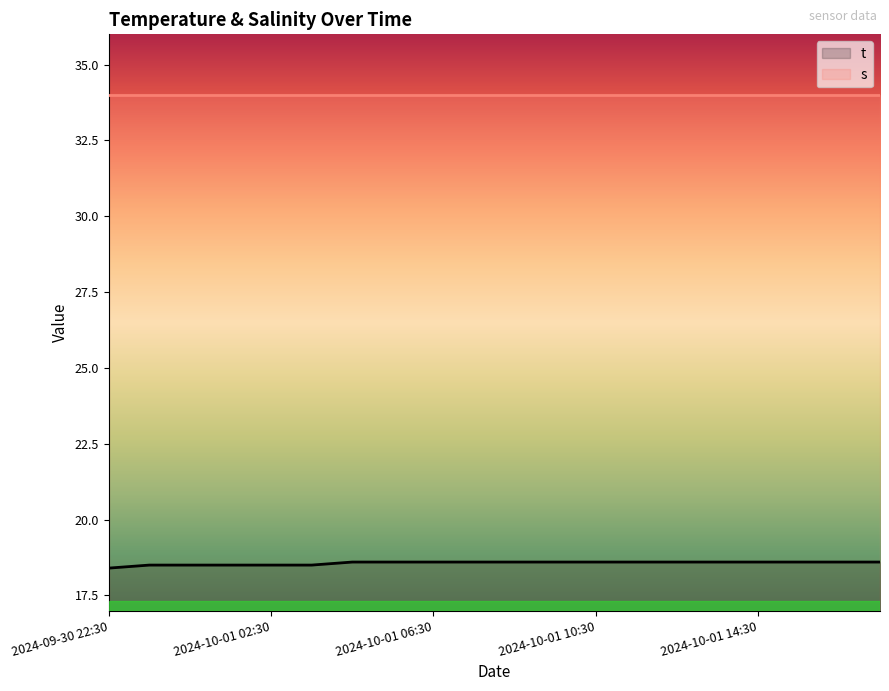

Which series has the largest range (max minus min)?

t